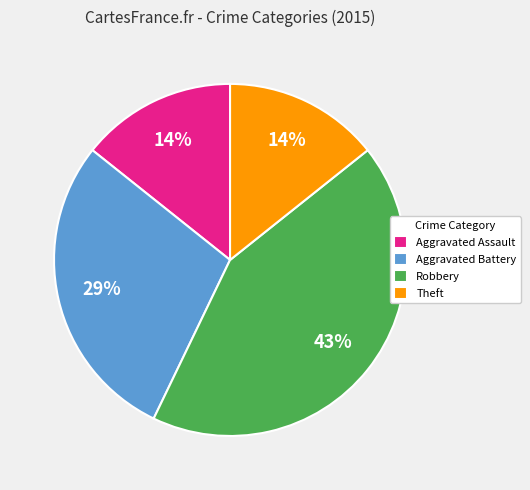

What is the ratio of the value at Theft to the value at Robbery?

0.3